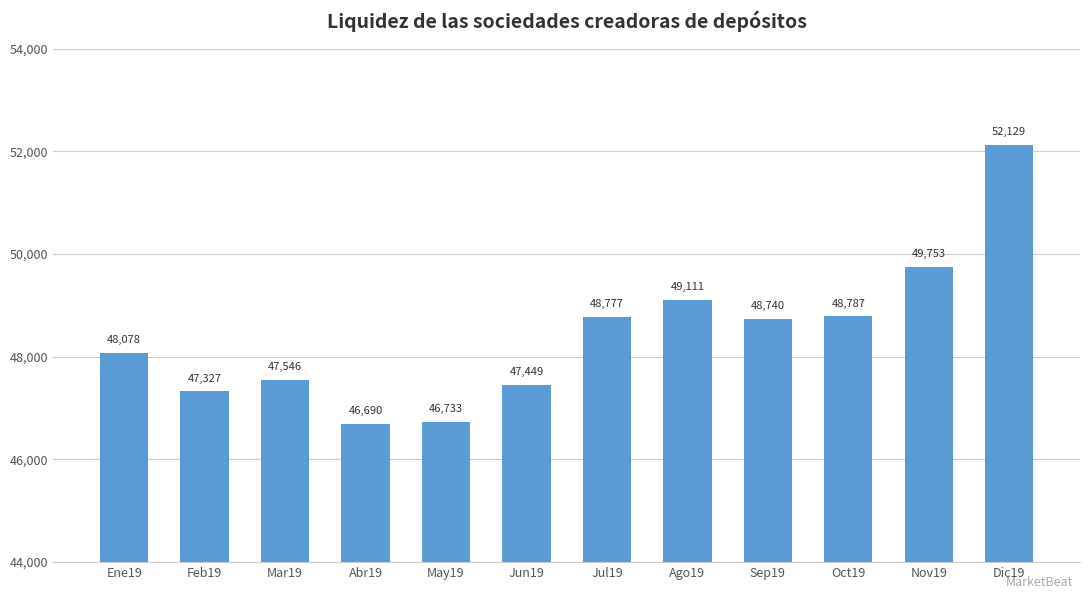

Rank the categories by value from highest to lowest.

Dic19, Nov19, Ago19, Oct19, Jul19, Sep19, Ene19, Mar19, Jun19, Feb19, May19, Abr19